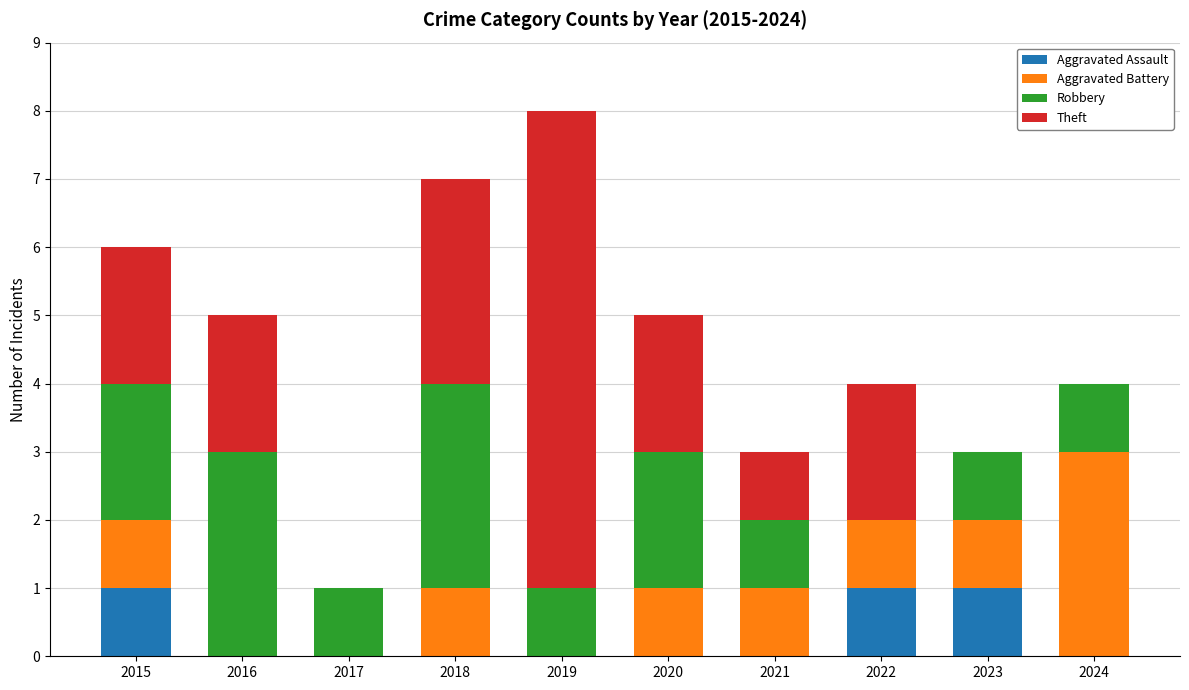

What is the sum of all Aggravated Assault values?

3